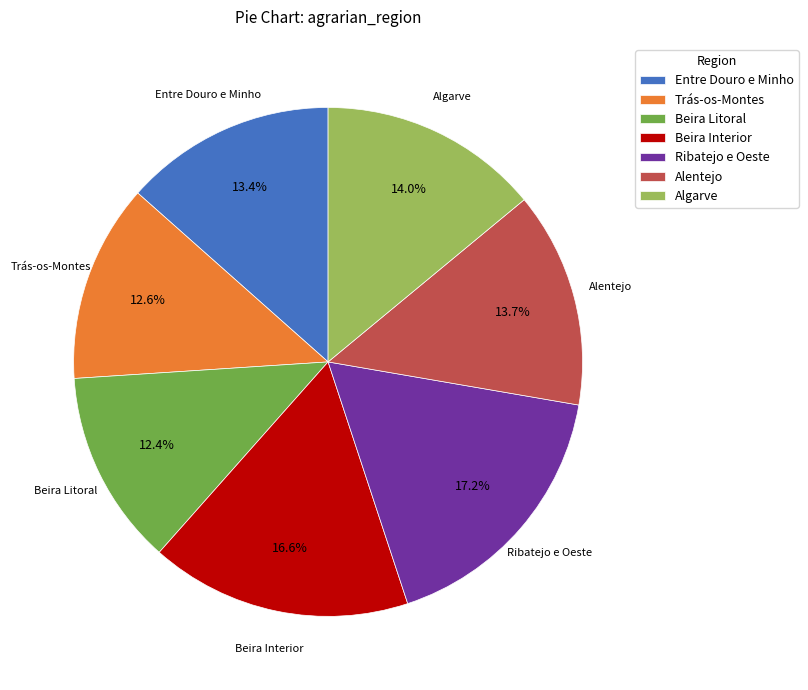

How many slices are in this pie chart?

7